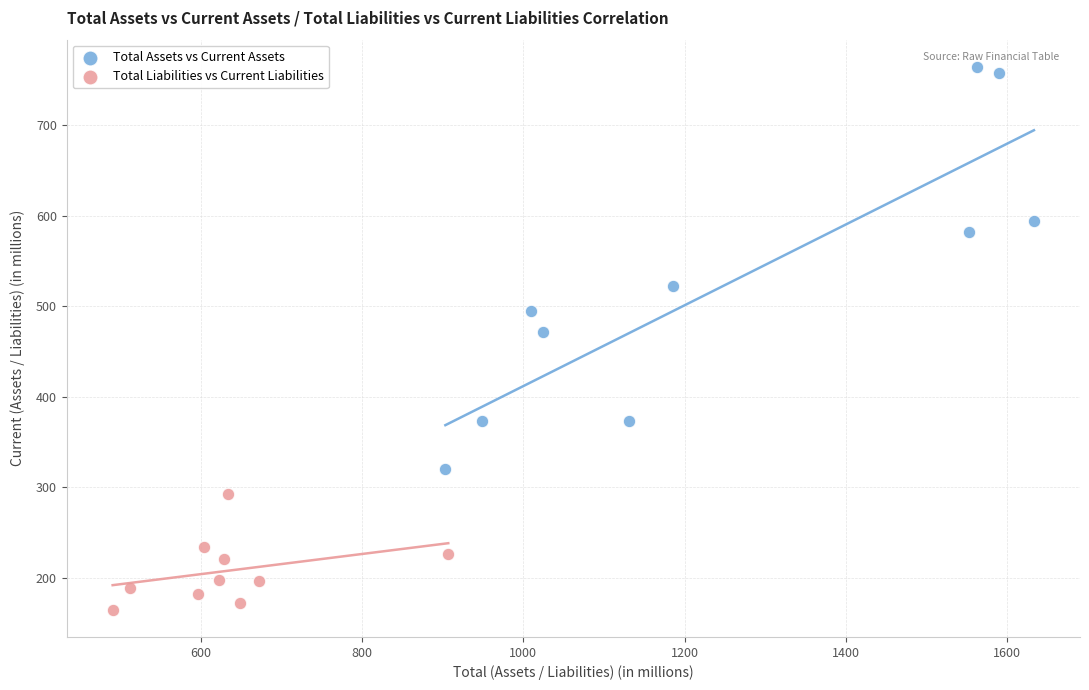

Which series has the widest spread of Y values?

Total Assets vs Current Assets